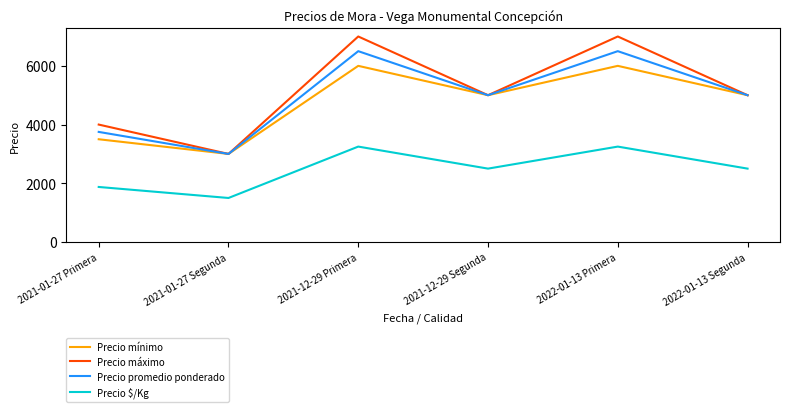

Rank the series by their maximum value, from highest to lowest.

Precio máximo, Precio promedio ponderado, Precio mínimo, Precio $/Kg